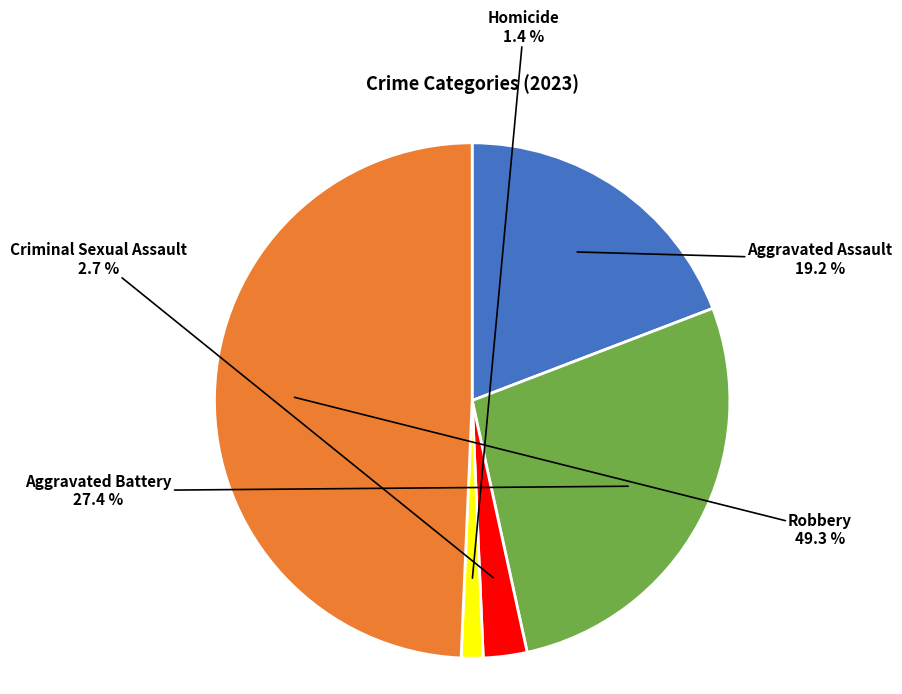

How many segments does this pie chart have?

5